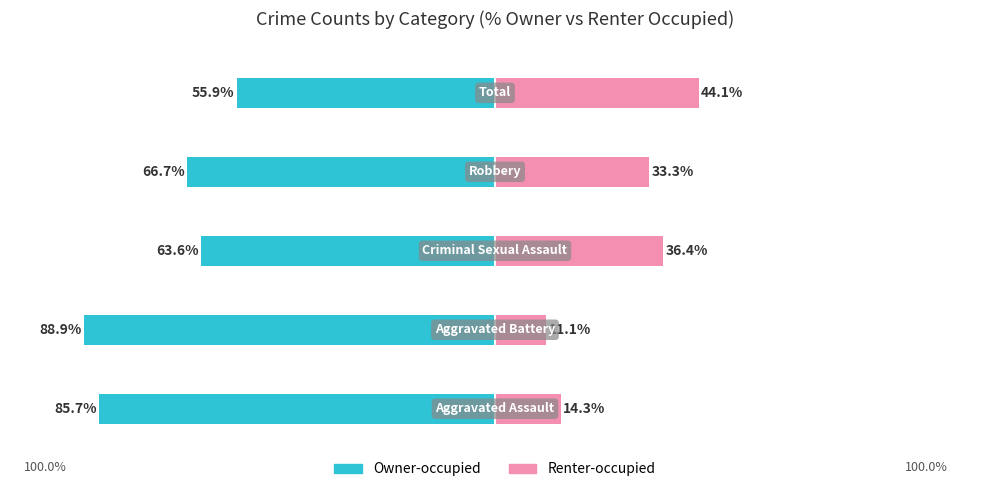

Reading left to right, extract all data points from this chart.

Owner-occupied: -85.7	-88.9	-63.6	-66.7	-55.9
Renter-occupied: 14.3	11.1	36.4	33.3	44.1